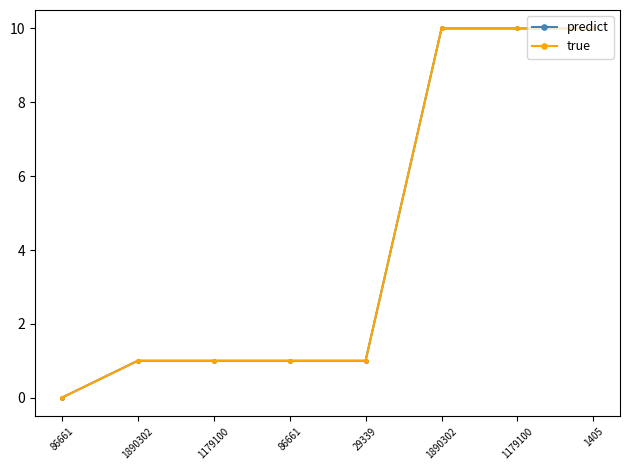

Reading left to right, list all the values displayed in this chart.

predict: 0	1	1	1	1	10	10	10
true: 0	1	1	1	1	10	10	10